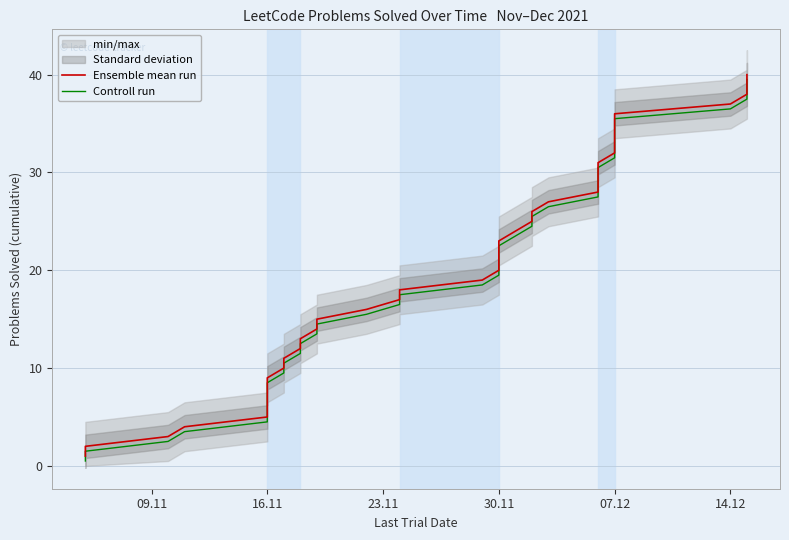

The Ensemble mean run series shows 11.0 at 07.12. True or false?

False